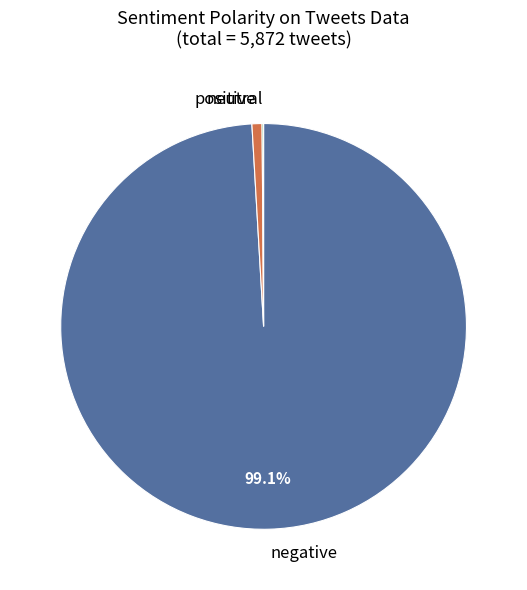

What is the majority slice?

negative